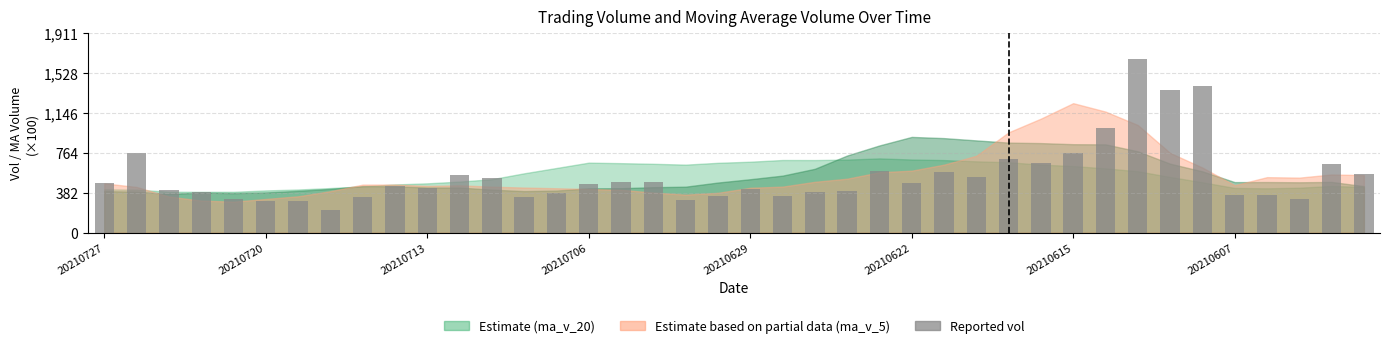

What is the average value?

548.7